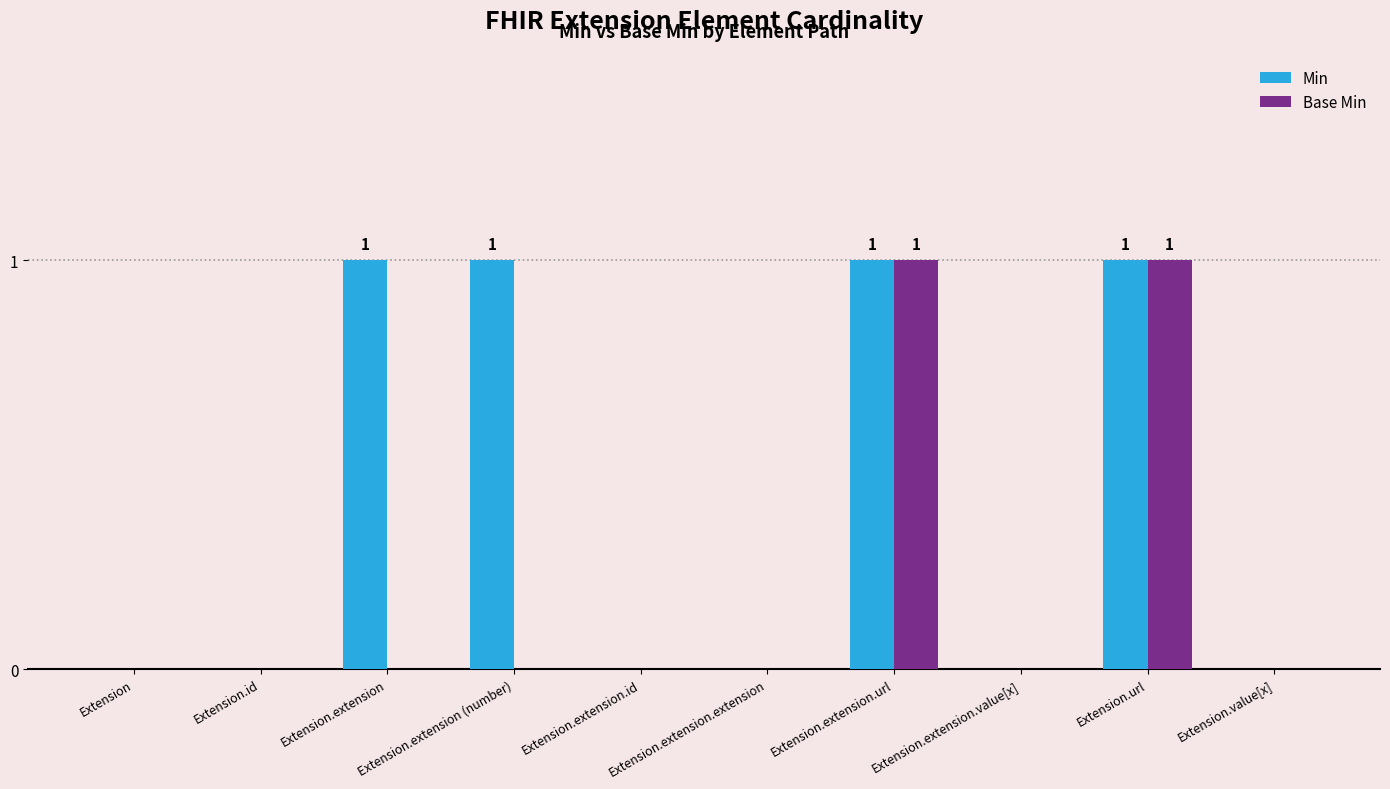

The Min series shows 1 at Extension.url. True or false?

True